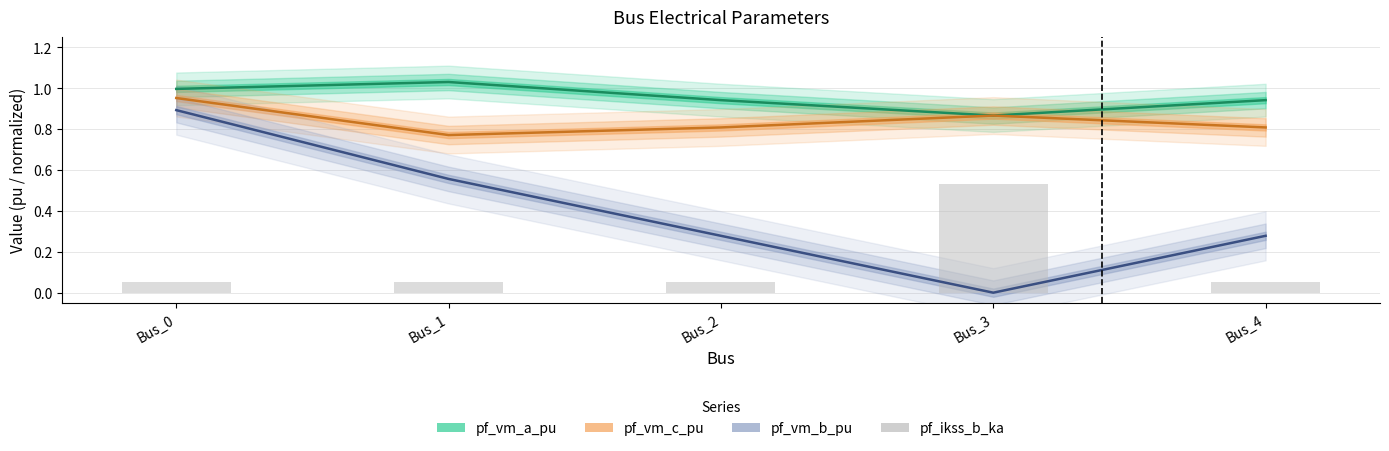

How many data points does each series have?

5